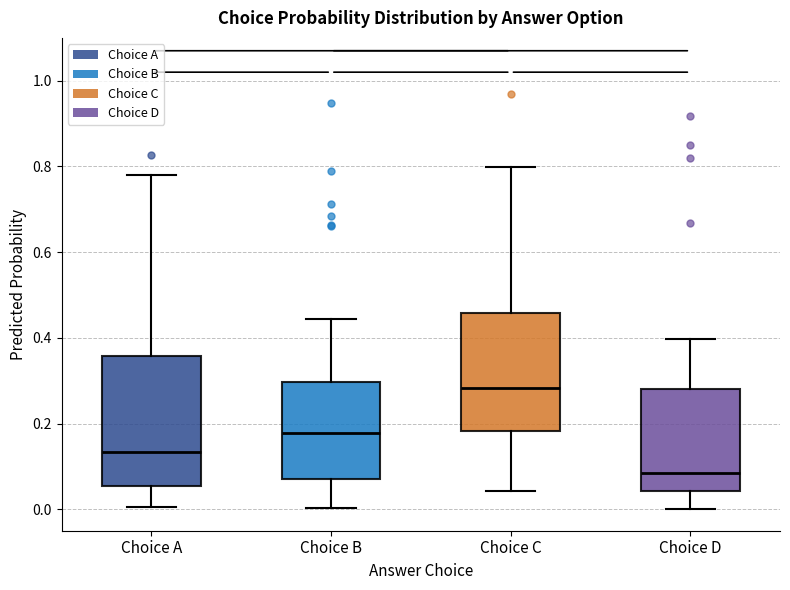

Reading left to right, transcribe this box plot: for each box, give where its median line is, the range the box spans, and where its two whiskers end, as read against the y-axis. The values are not printed on the chart, so give them approximately, as read against the axis.

Choice A: median 0.14, box 0.06 to 0.36, whiskers 0.00 to 0.78
Choice B: median 0.18, box 0.06 to 0.30, whiskers 0.00 to 0.44
Choice C: median 0.28, box 0.18 to 0.46, whiskers 0.04 to 0.80
Choice D: median 0.08, box 0.04 to 0.28, whiskers 0.00 to 0.40